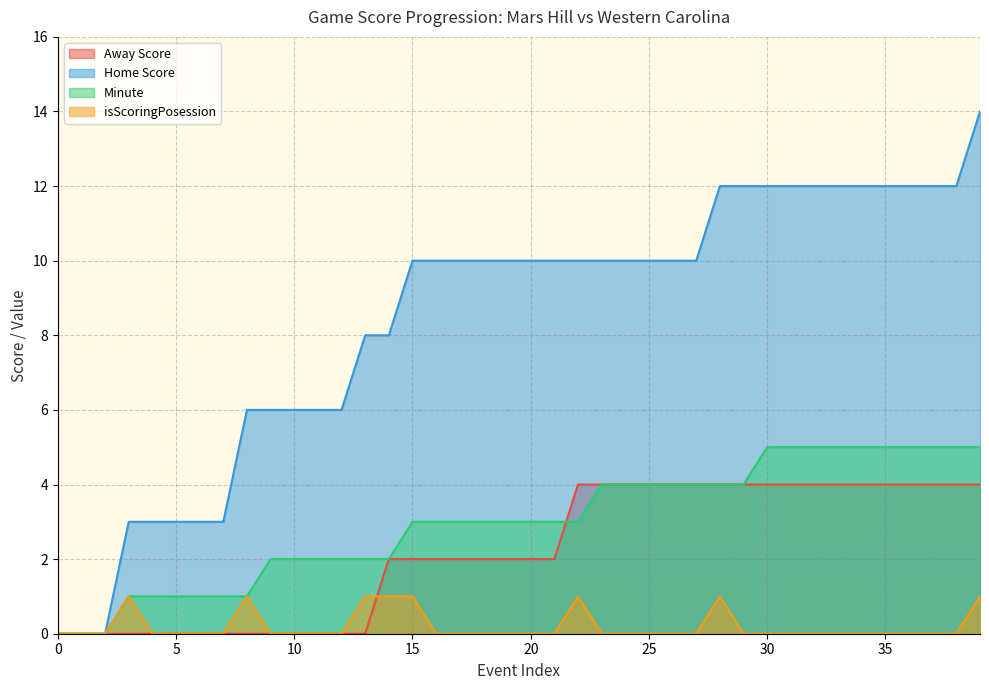

Reading left to right, what are all the values shown in this chart?

Away Score: 0	0	0	0	0	0	0	0	0	0	0	0	0	0	2	2	2	2	2	2	2	2	4	4	4	4	4	4	4	4	4	4	4	4	4	4	4	4	4	4
Home Score: 0	0	0	3	3	3	3	3	6	6	6	6	6	8	8	10	10	10	10	10	10	10	10	10	10	10	10	10	12	12	12	12	12	12	12	12	12	12	12	14
Minute: 0	0	0	1	1	1	1	1	1	2	2	2	2	2	2	3	3	3	3	3	3	3	3	4	4	4	4	4	4	4	5	5	5	5	5	5	5	5	5	5
isScoringPosession: 0	0	0	1	0	0	0	0	1	0	0	0	0	1	1	1	0	0	0	0	0	0	1	0	0	0	0	0	1	0	0	0	0	0	0	0	0	0	0	1